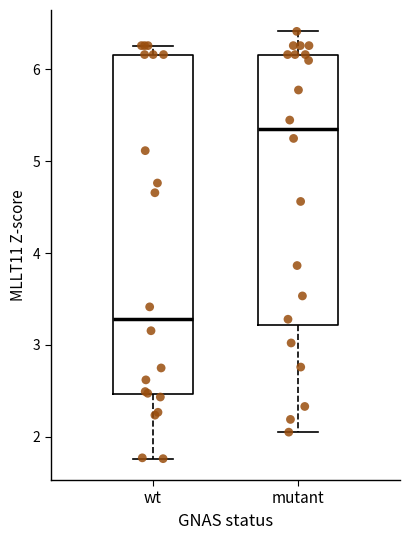

Which box has the highest median line?

mutant